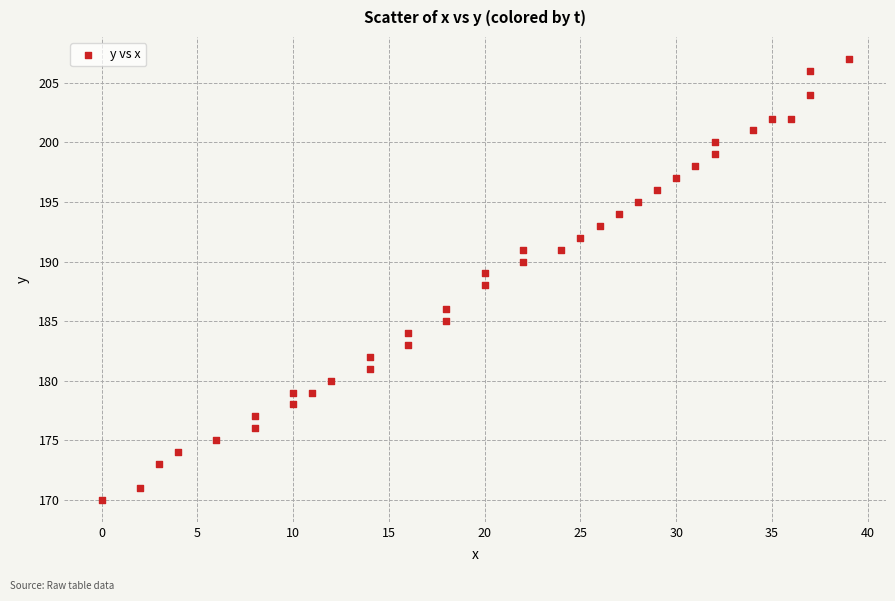

What is the range of X values (max minus min)?

39